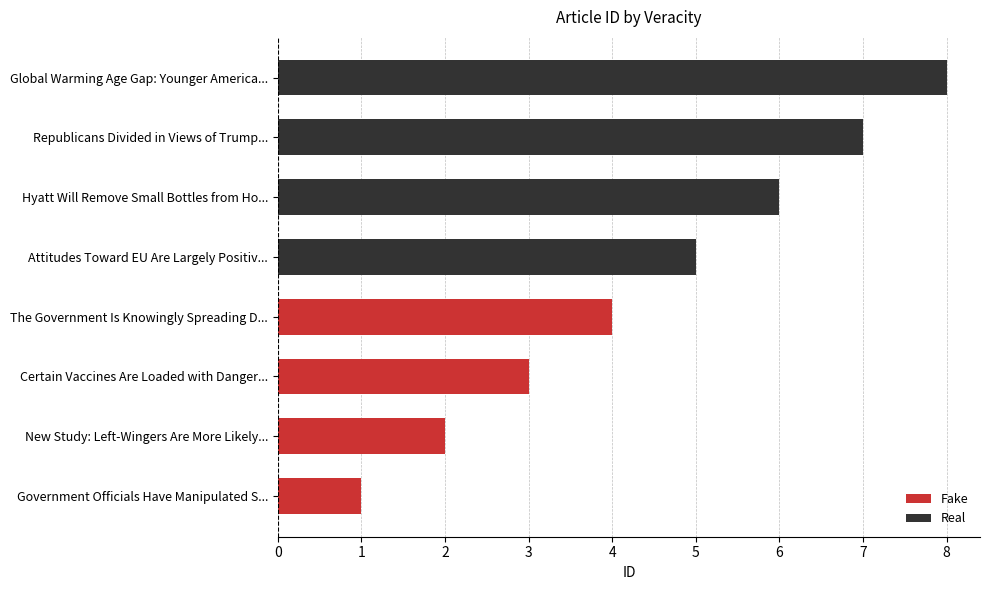

Which series has the largest total across all categories?

Real